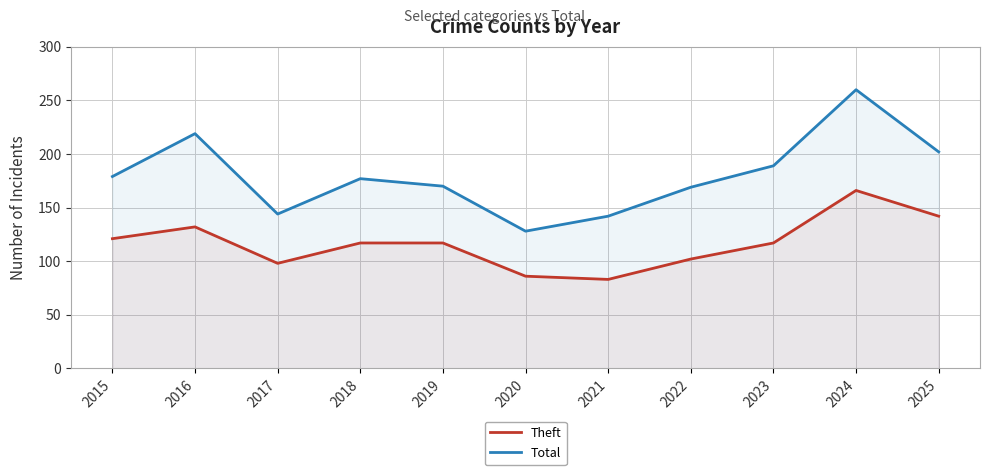

At which category does Theft reach its first local peak?

2016